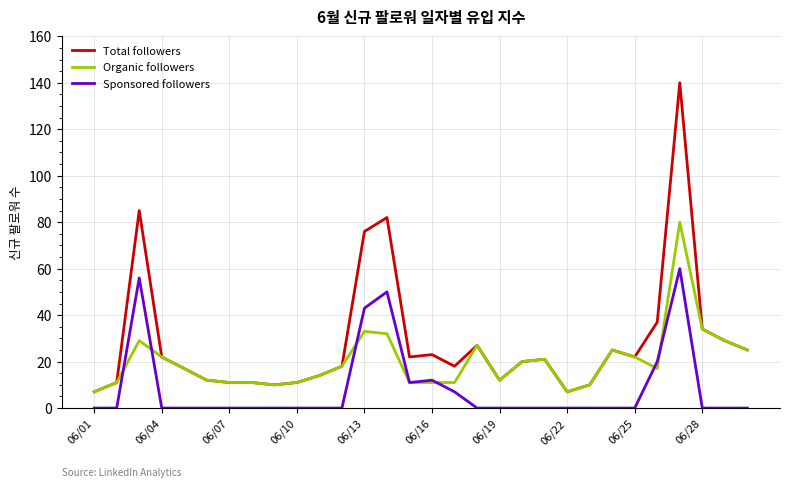

True or false: Total followers has more than 0 interior local peaks.

True